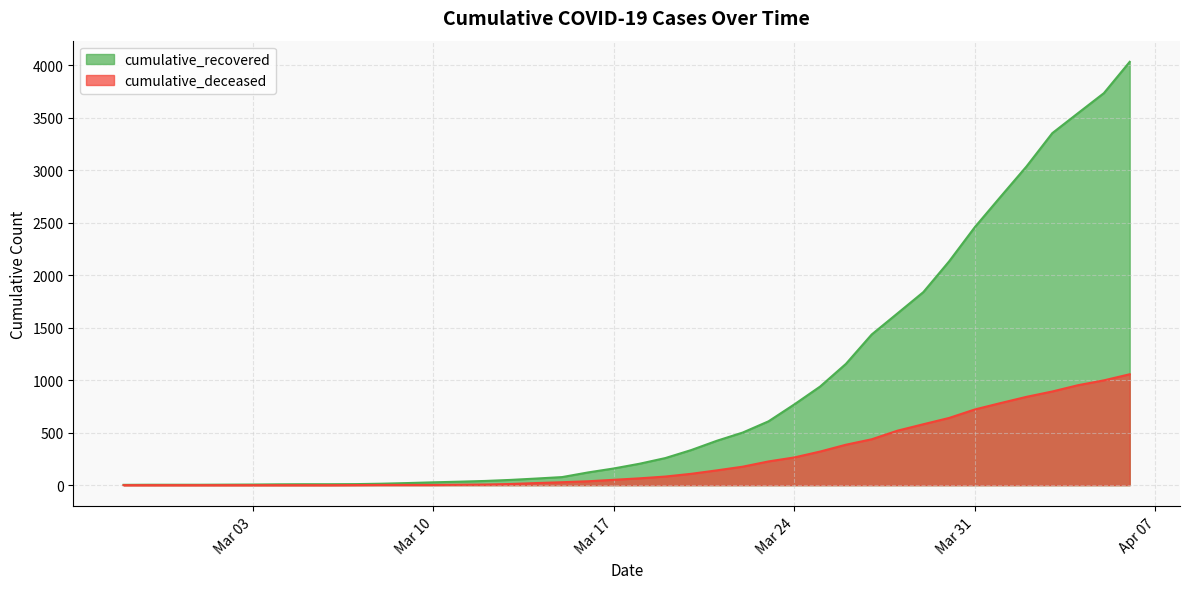

Rank the series at 2020-02-29 from lowest to highest value.

cumulative_deceased, cumulative_recovered